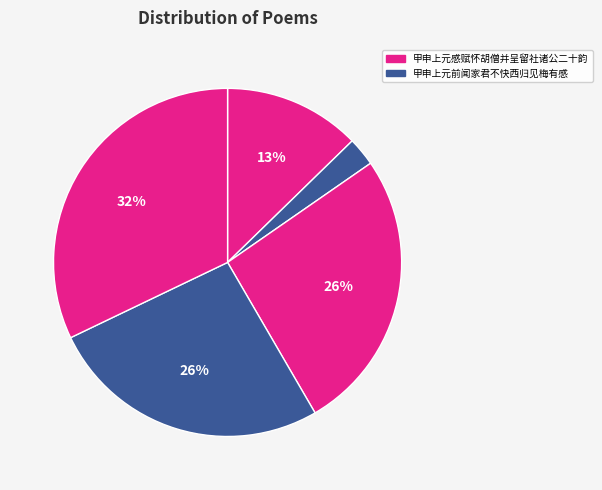

How many slices are in this pie chart?

5